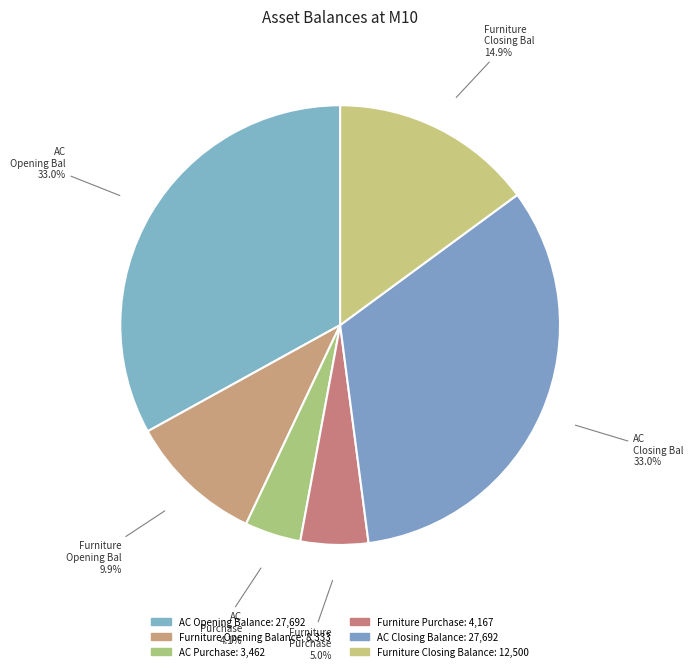

To the nearest percent, what percentage of the pie is Furniture Purchase?

5%